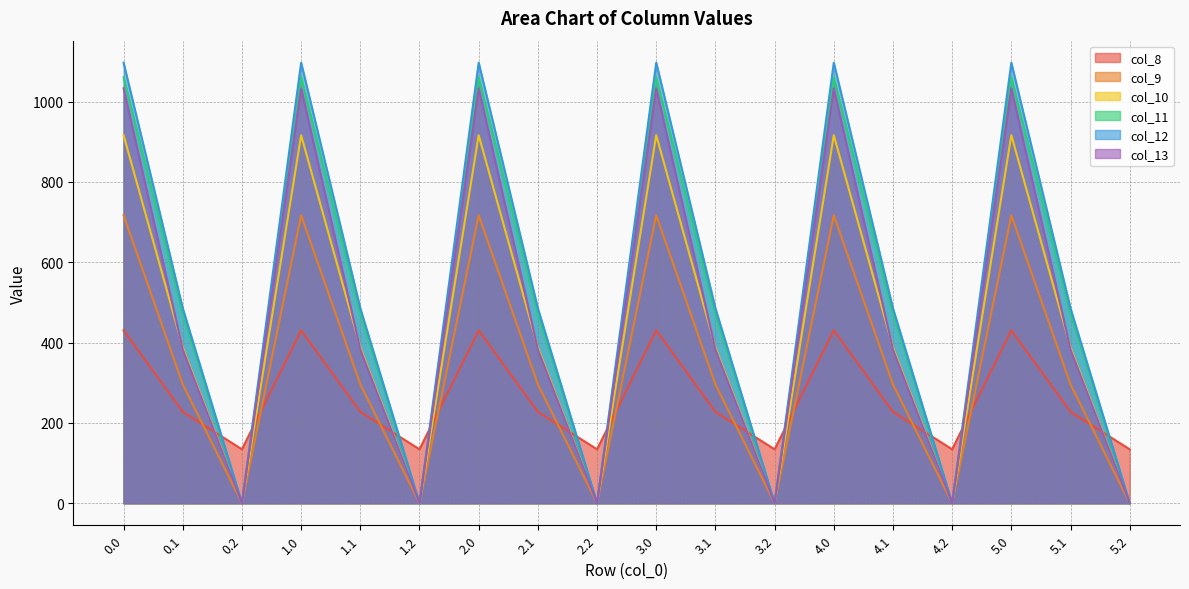

Which series has the widest spread of values?

col_12